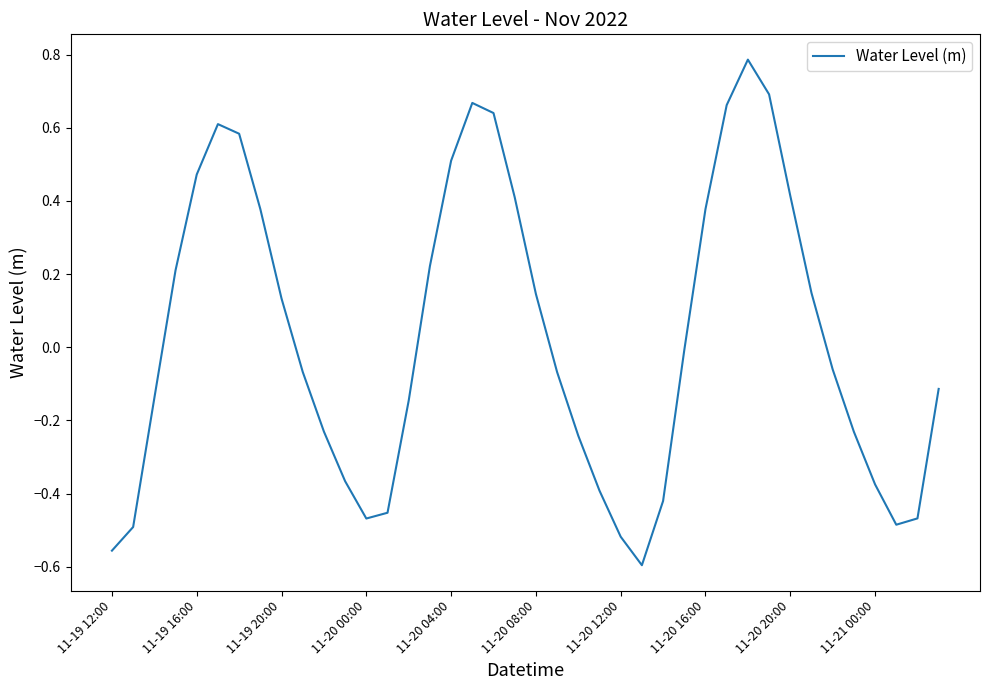

What is the maximum value shown in the chart?

0.8